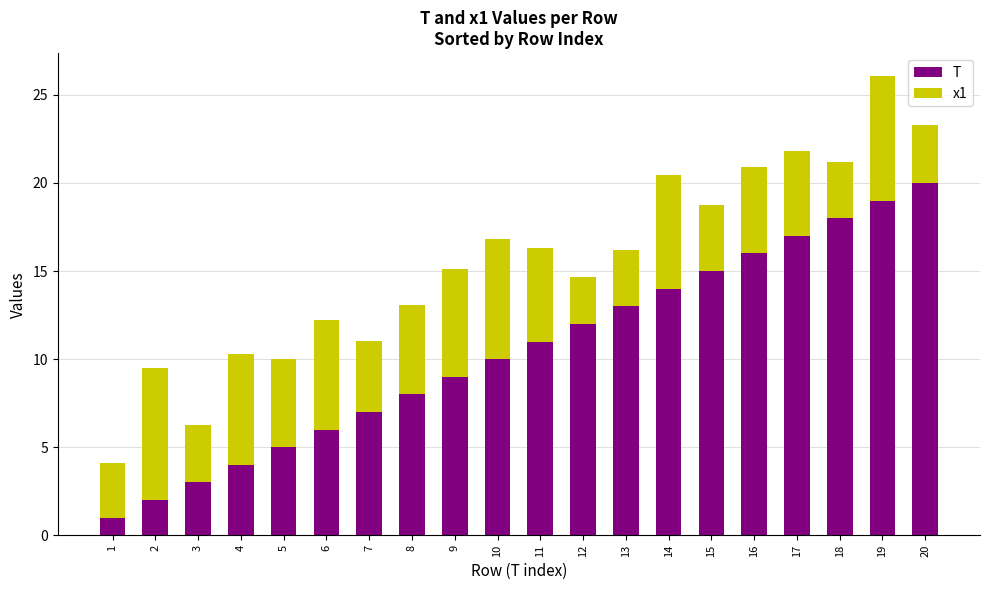

List the labels in order of T value, smallest first.

1, 2, 3, 4, 5, 6, 7, 8, 9, 10, 11, 12, 13, 14, 15, 16, 17, 18, 19, 20